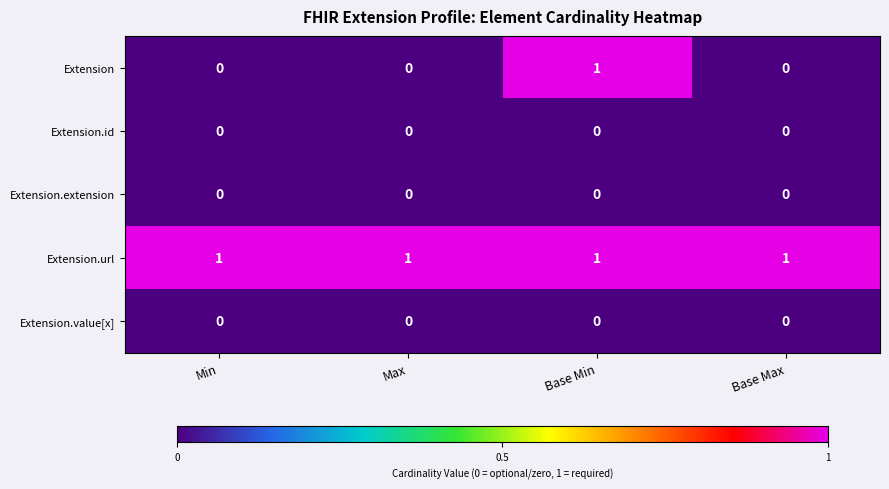

The Extension.url series shows 1 at Base Max. True or false?

True